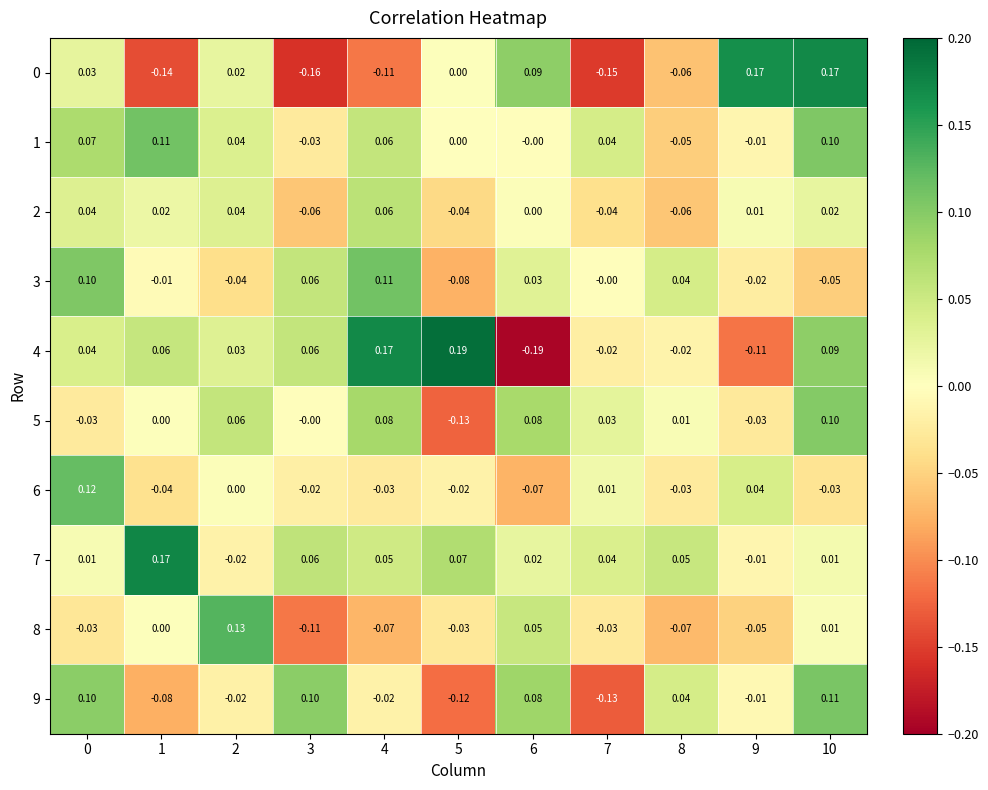

Is the value of 9 at 8 greater than the value of 5 at 9?

Yes